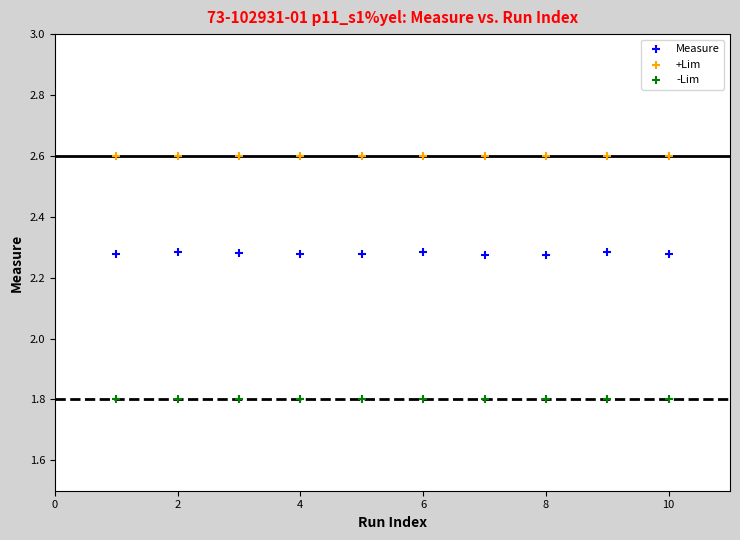

Which series contains the highest Y value?

+Lim